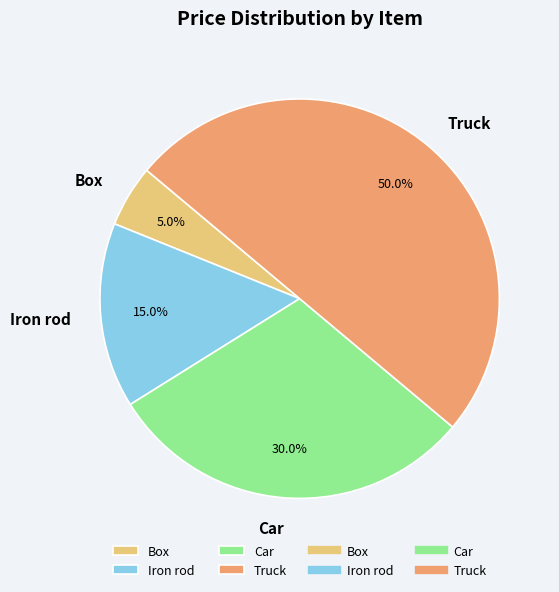

Combined, what portion of the pie is Truck and Car?

80.0%